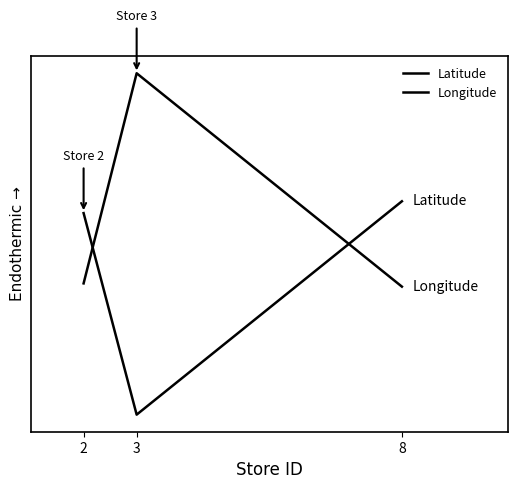

At 3, list the series in order from largest to smallest.

Longitude, Latitude